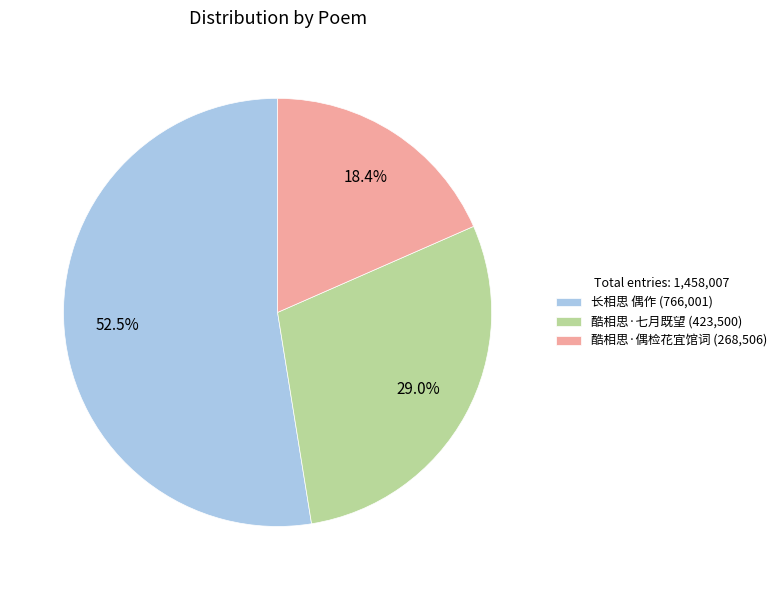

Approximately how many times larger is the value at 酷相思·偶检花宜馆词 (268,506) compared to 长相思 偶作 (766,001)?

0.4